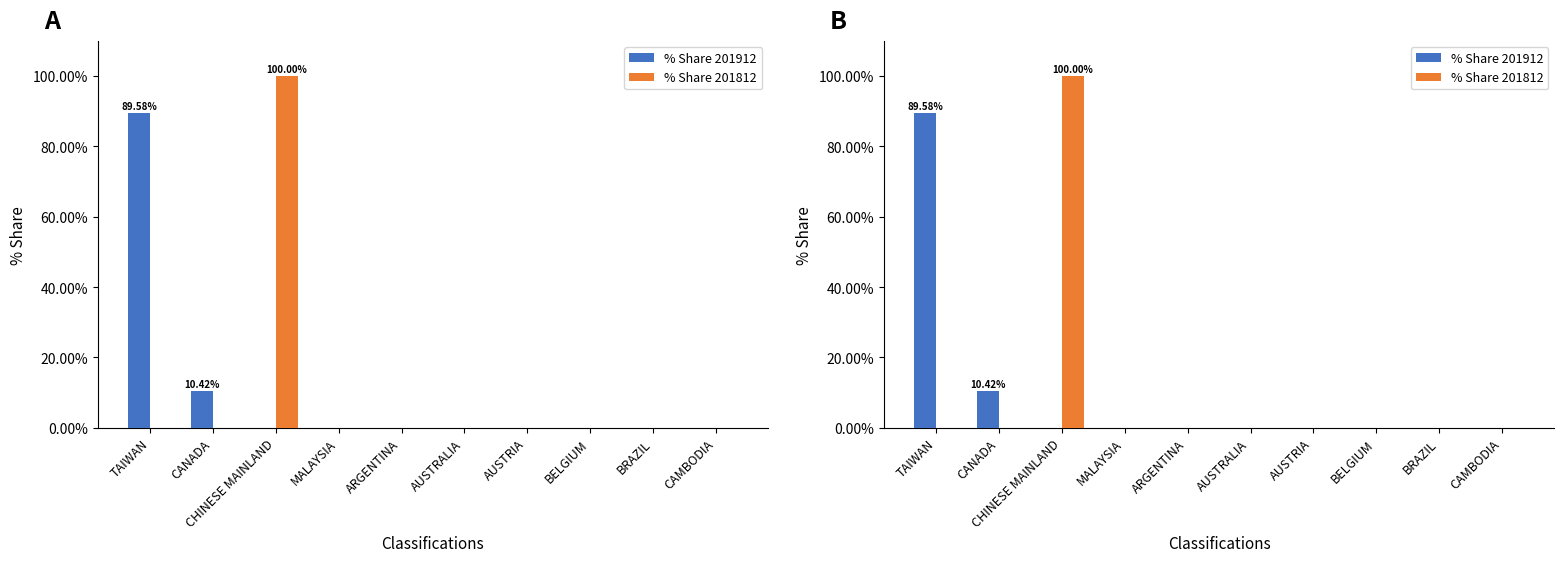

What are all the series names shown in the legend?

% Share 201912, % Share 201812